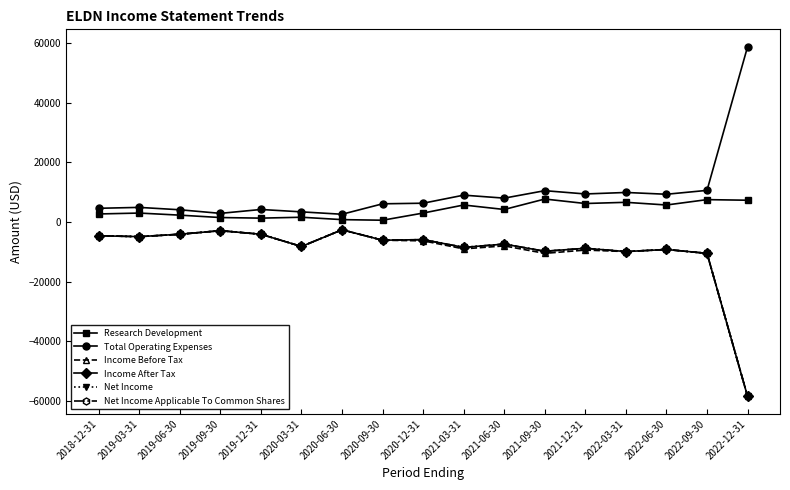

Is this an area chart (filled region under the line)?

No